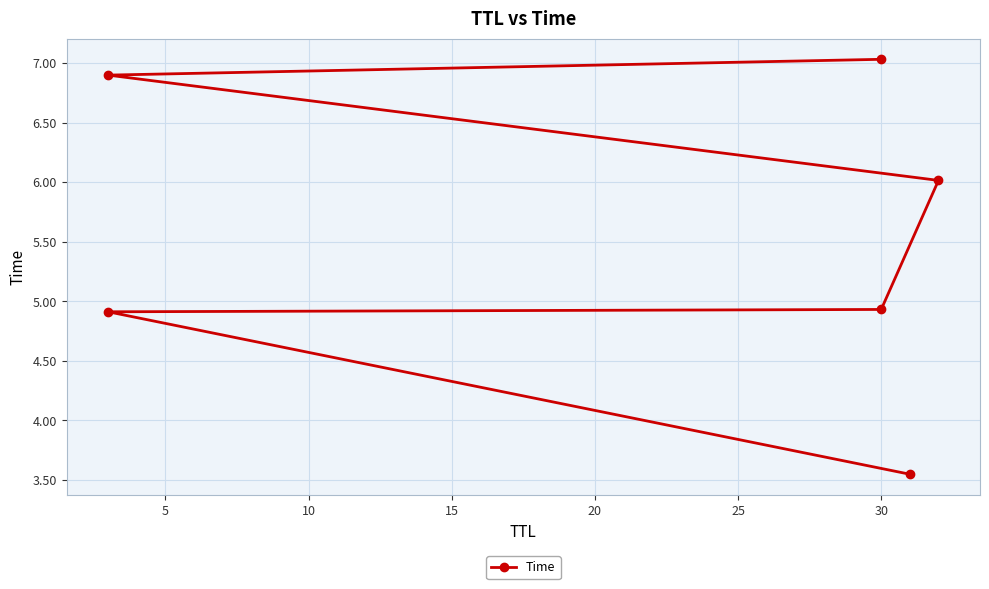

How many lines are shown in the chart?

1